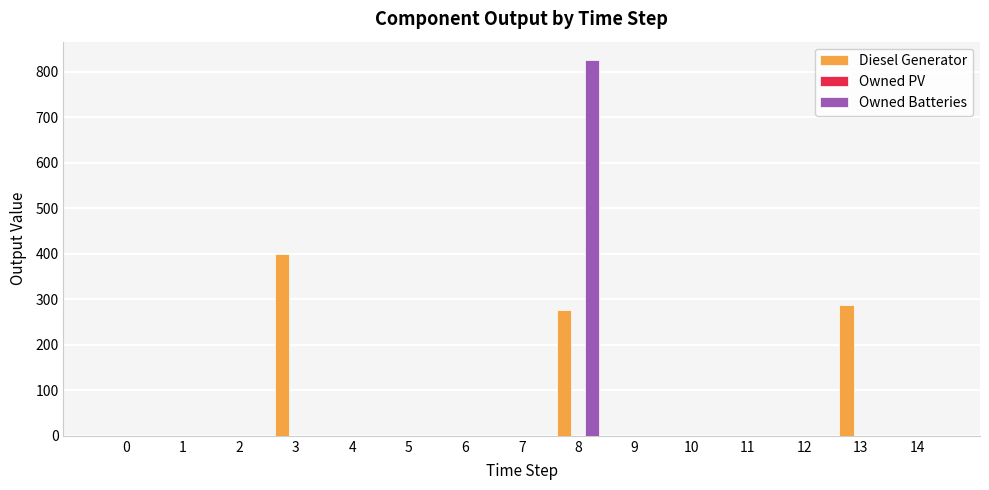

Which series changed the most between 0 and 8?

Owned Batteries